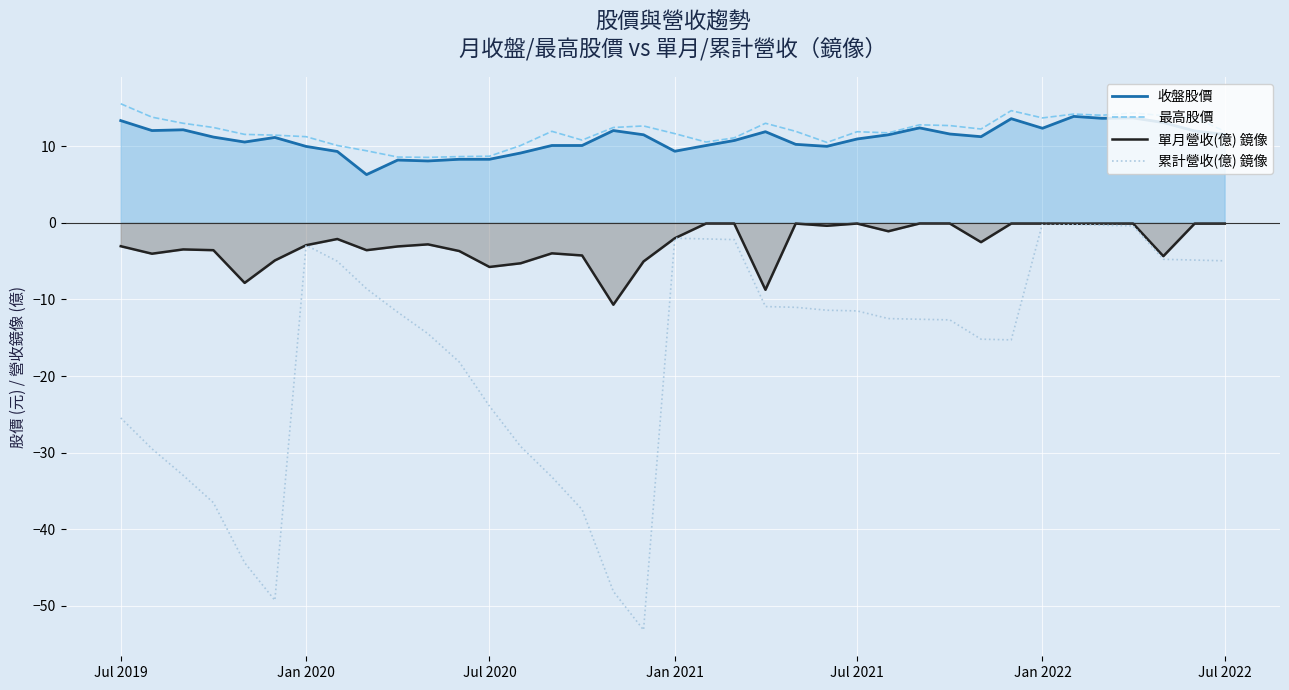

What is the sum of all 累計營收(億) 鏡像 values?

-639.0